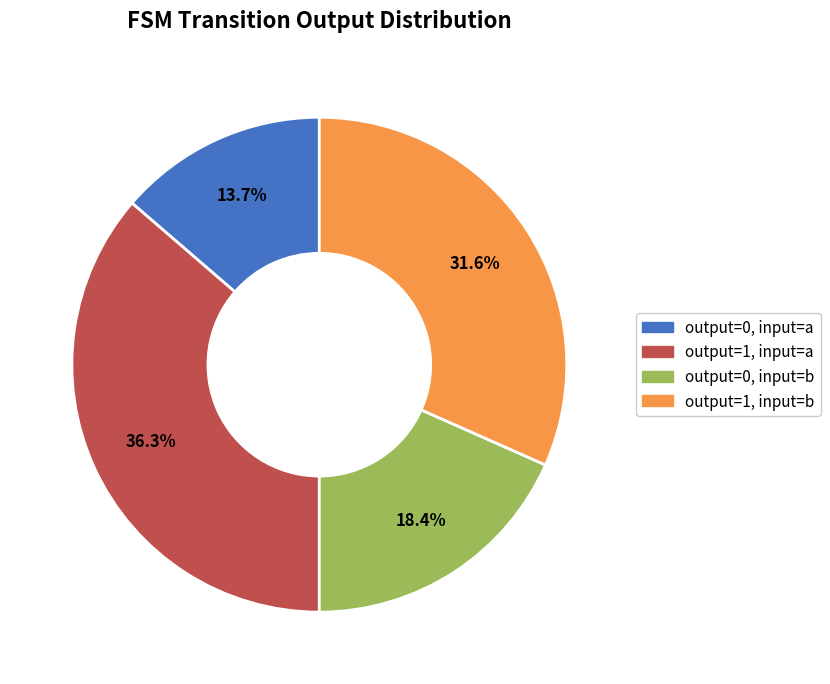

How many segments does this pie chart have?

4